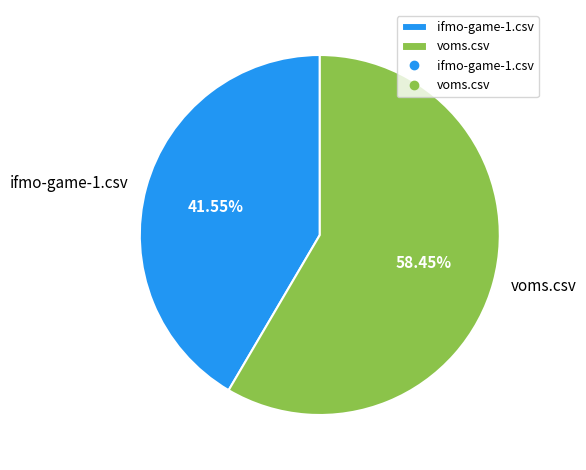

Which has a higher value, voms.csv or ifmo-game-1.csv?

voms.csv